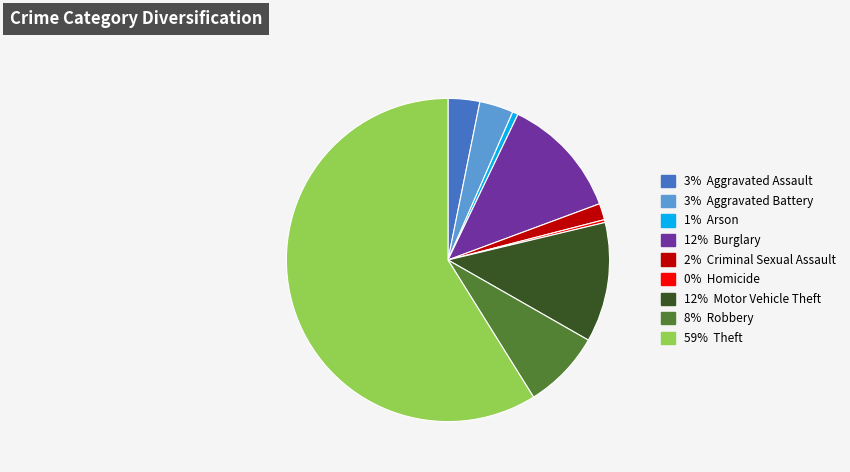

Is there a majority slice in this chart?

Yes